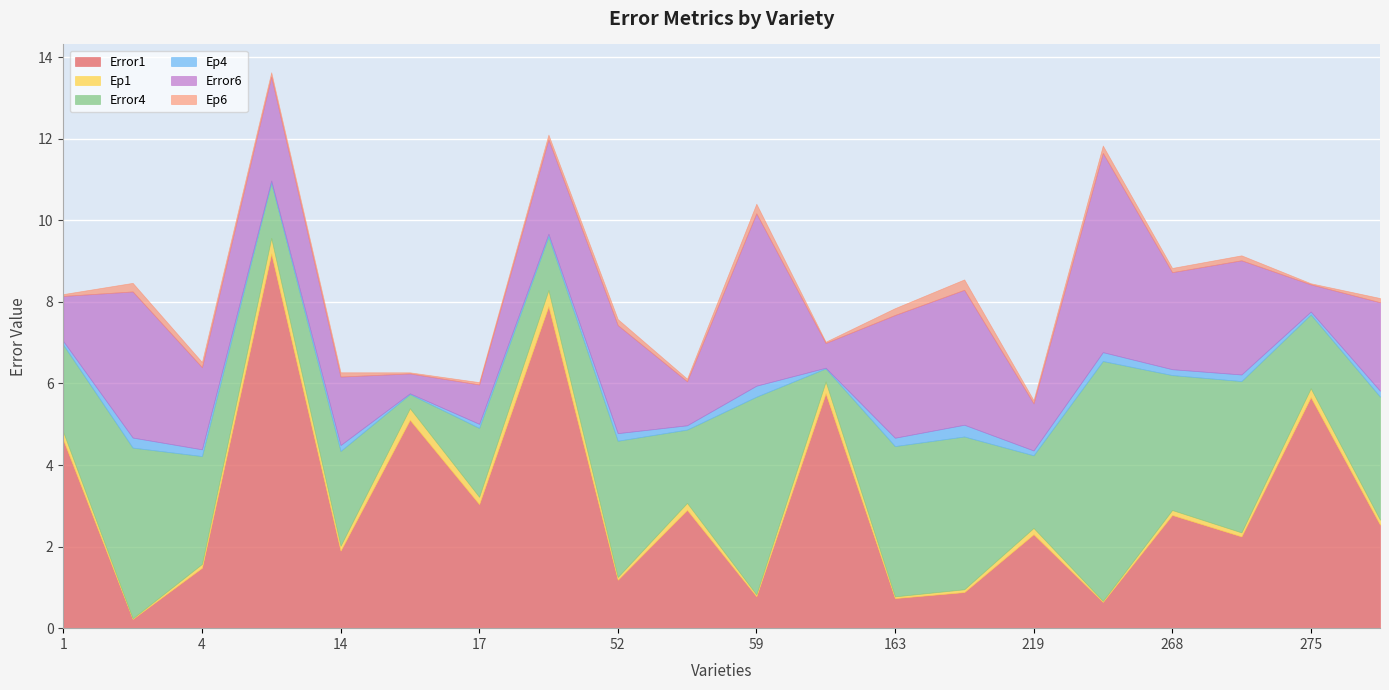

What is the value of the Ep6 point at the 14th from the left?

0.3